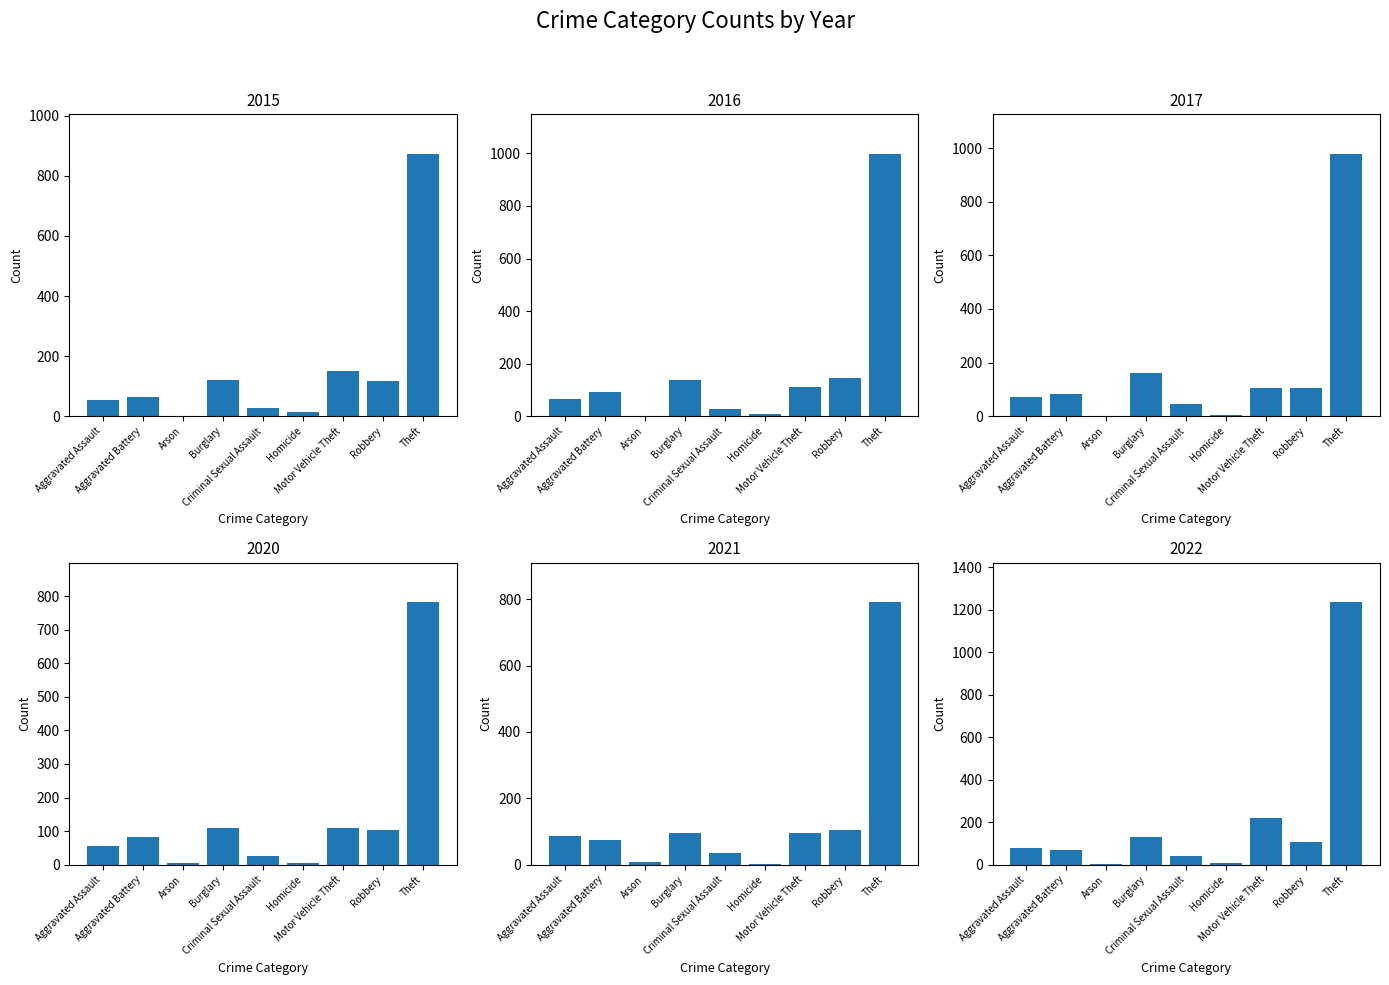

At which label does 2020 first exceed 82?

Burglary